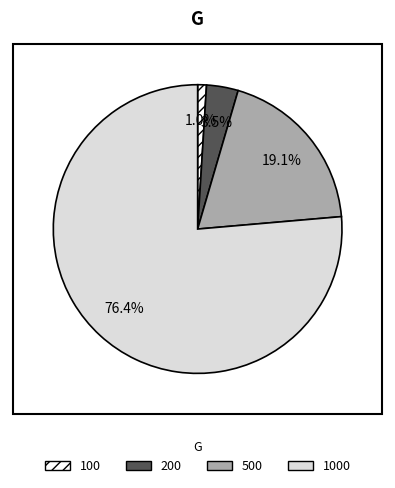

What percentage is the 100 slice, to the nearest percent?

1%